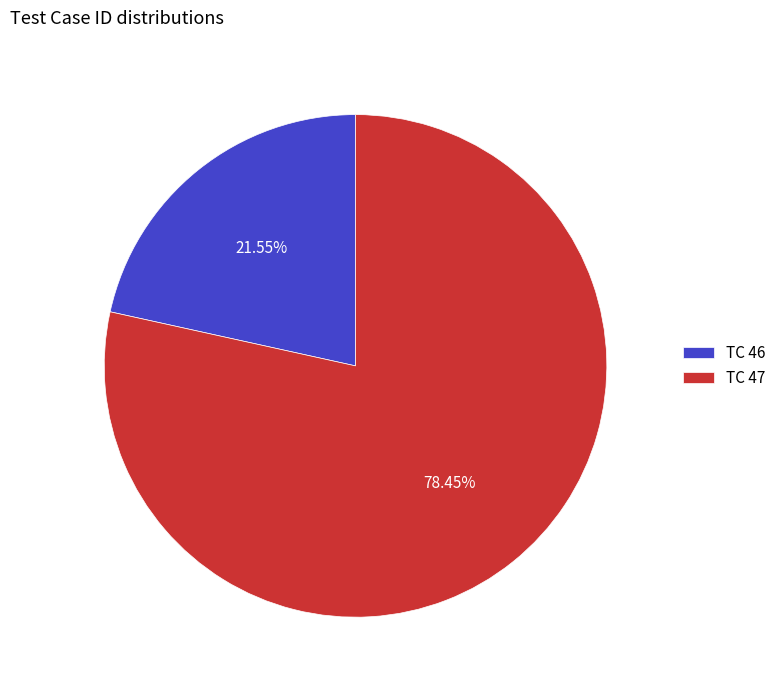

To the nearest percent, what is the average slice percentage?

50%